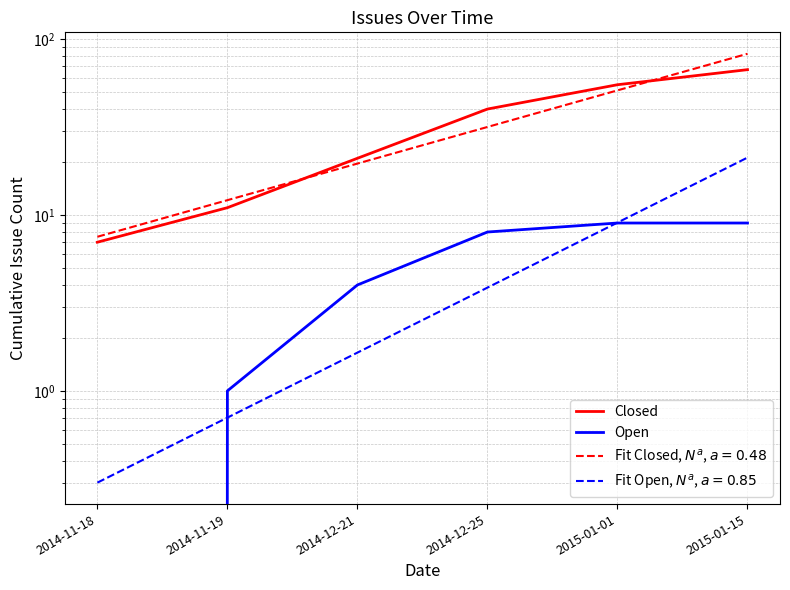

True or false: Open has more than 2 points higher than both neighbors.

False